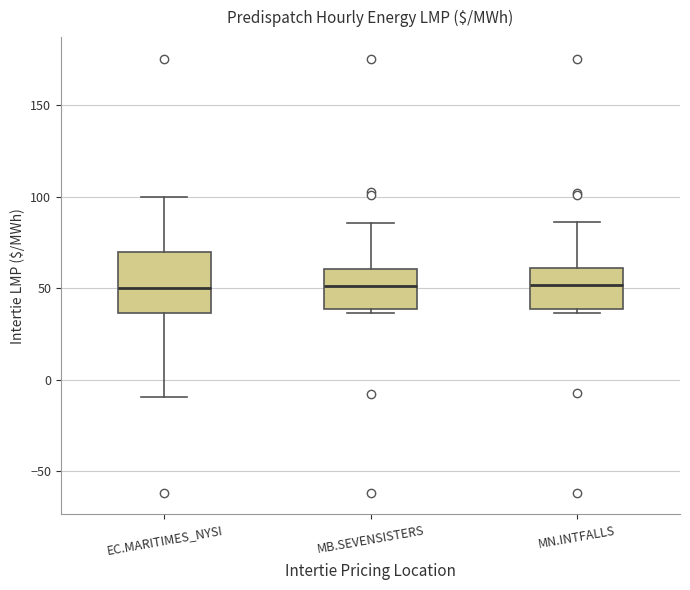

Comparing the boxes themselves (not the whiskers), which one is the tallest?

EC.MARITIMES_NYSI